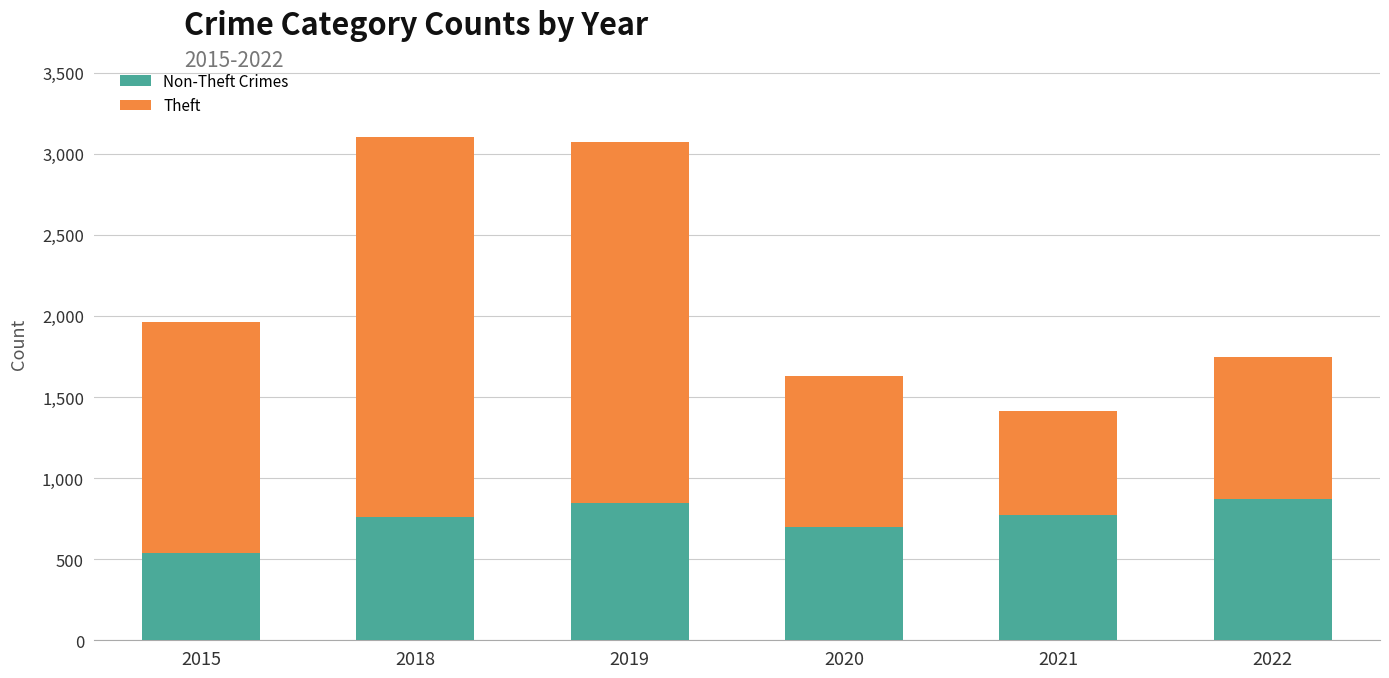

What is the total value across all series at 2020?

1630